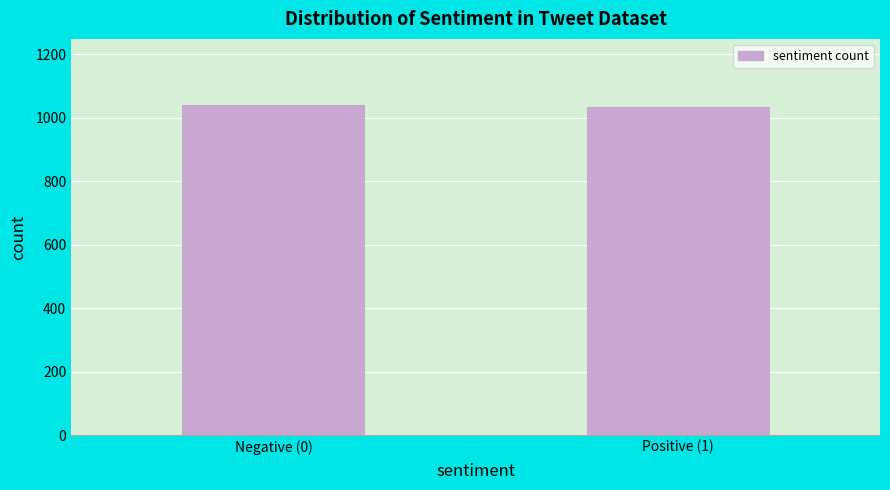

Reading left to right, list all the values displayed in this chart.

1041	1034